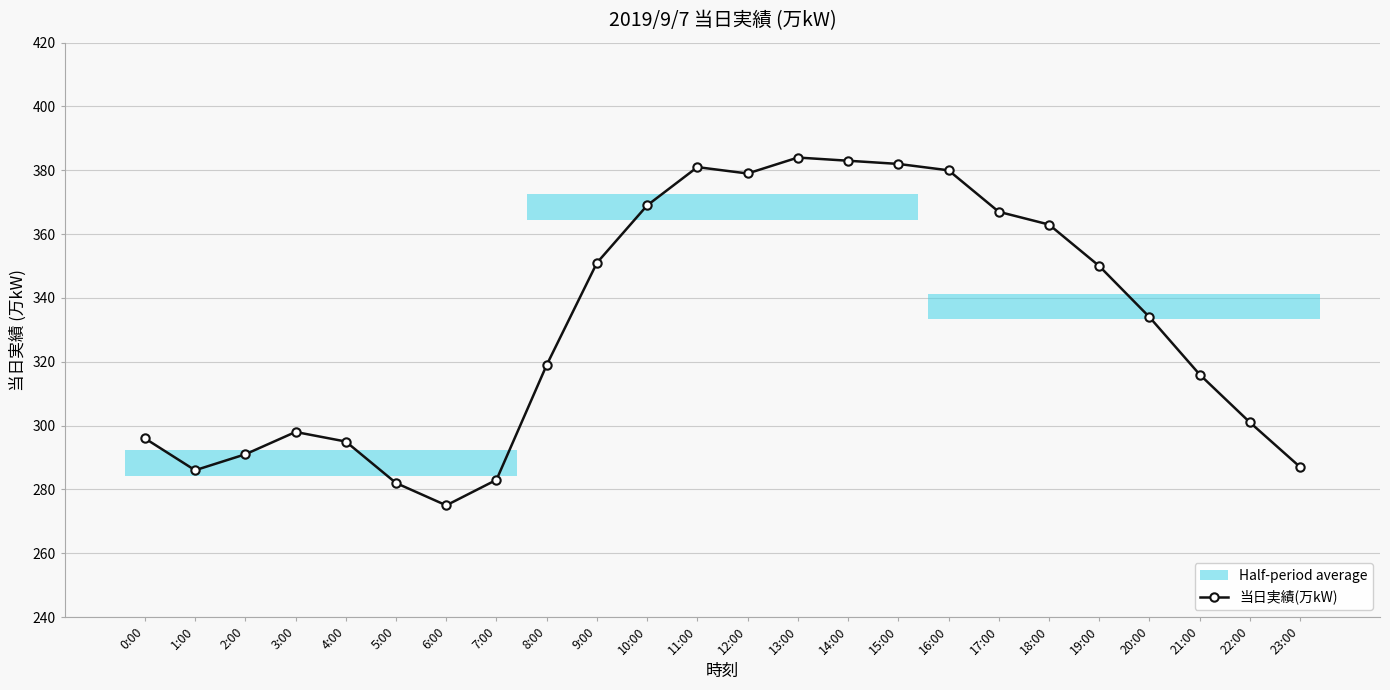

What is the average value?

331